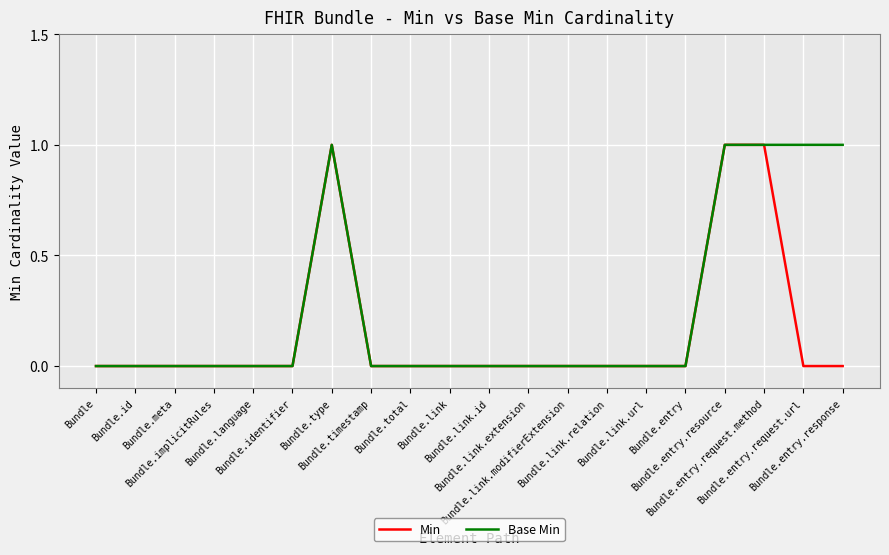

Which series has the largest total across all categories?

Base Min